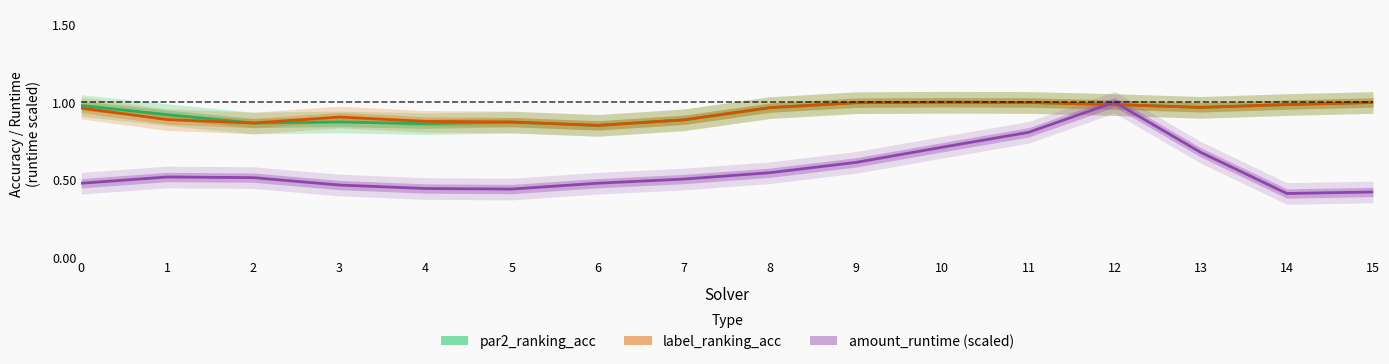

What is the total value across all series at 14?

2.4